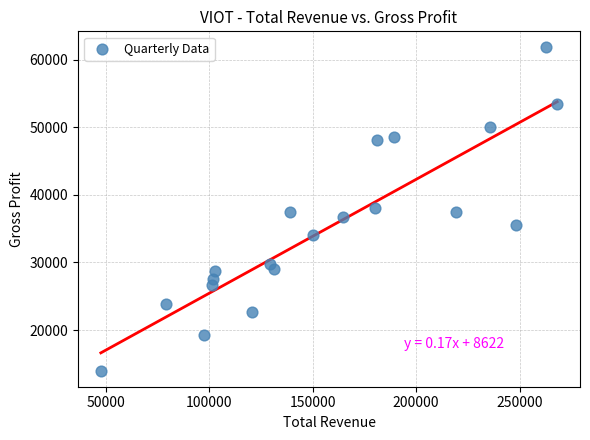

What is the range of Y values (max minus min)?

47800